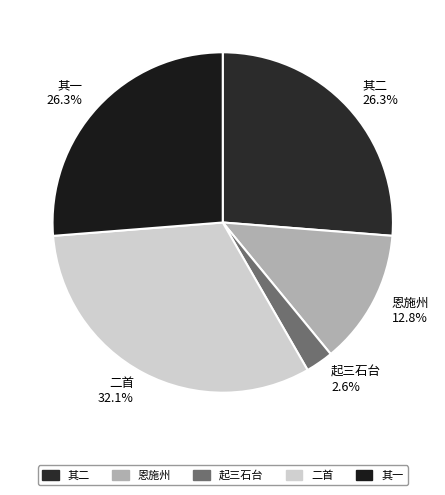

What percentage is the 登南州奇观前临大江浮桥江心起三石台皆有亭子二首 slice, to the nearest percent?

32%